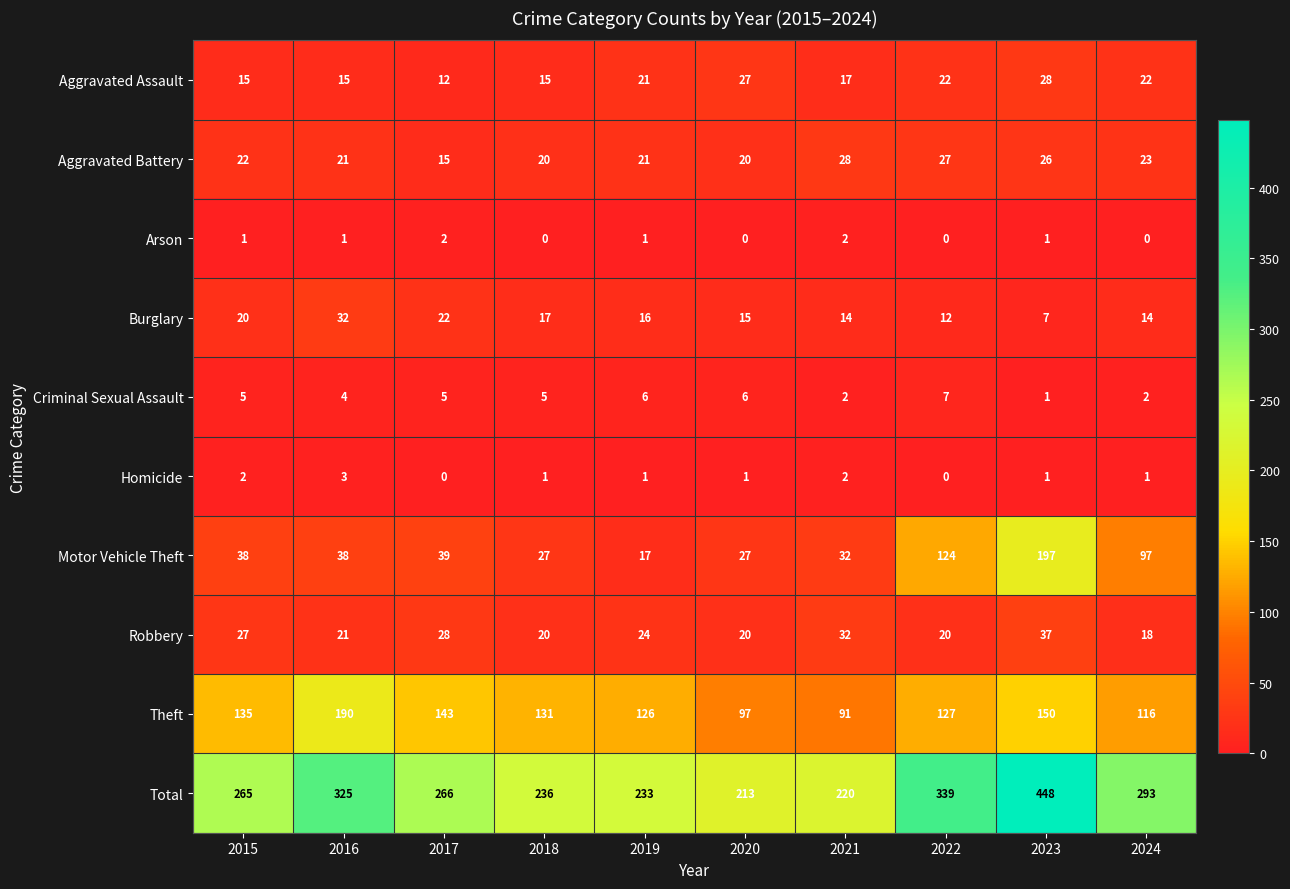

What is the average value of the Robbery series?

25